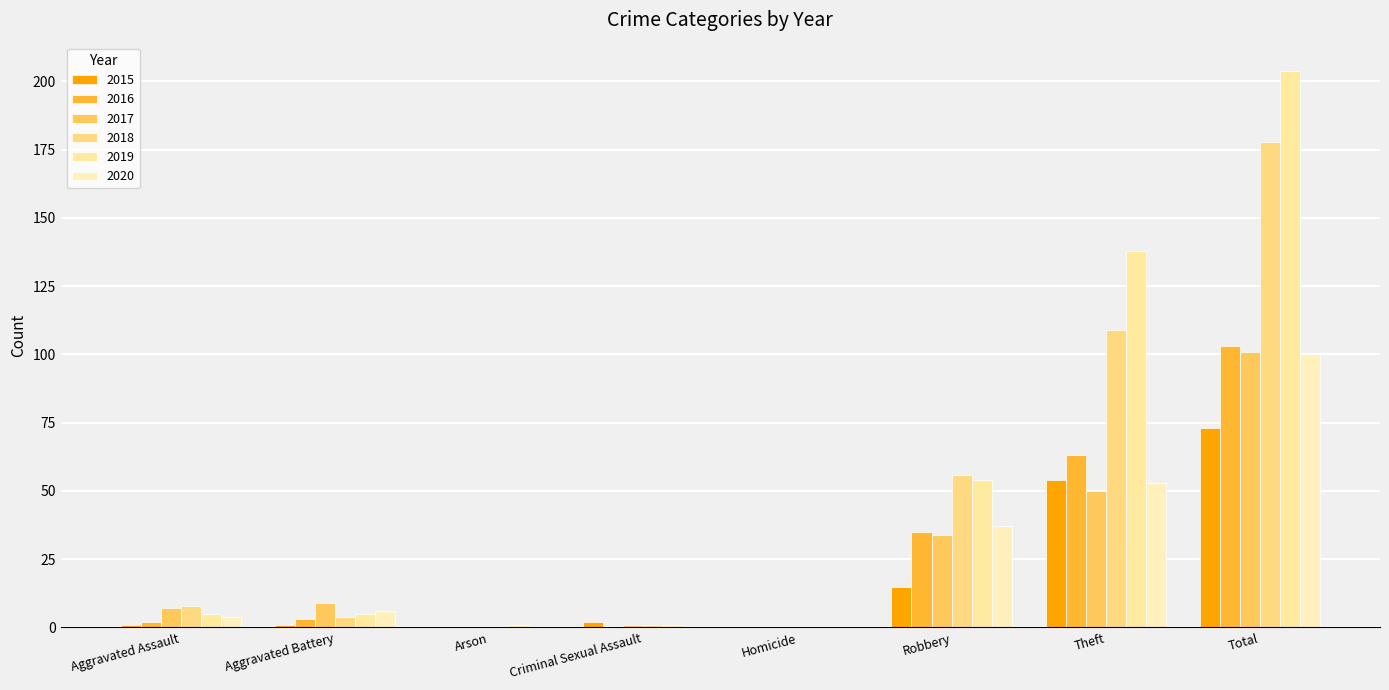

Reading right to left, list all the values displayed in this chart.

2015: Total=73	Theft=54	Robbery=15	Homicide=0	Criminal Sexual Assault=2	Arson=0	Aggravated Battery=1	Aggravated Assault=1
2016: Total=103	Theft=63	Robbery=35	Homicide=0	Criminal Sexual Assault=0	Arson=0	Aggravated Battery=3	Aggravated Assault=2
2017: Total=101	Theft=50	Robbery=34	Homicide=0	Criminal Sexual Assault=1	Arson=0	Aggravated Battery=9	Aggravated Assault=7
2018: Total=178	Theft=109	Robbery=56	Homicide=0	Criminal Sexual Assault=1	Arson=0	Aggravated Battery=4	Aggravated Assault=8
2019: Total=204	Theft=138	Robbery=54	Homicide=0	Criminal Sexual Assault=1	Arson=1	Aggravated Battery=5	Aggravated Assault=5
2020: Total=100	Theft=53	Robbery=37	Homicide=0	Criminal Sexual Assault=0	Arson=0	Aggravated Battery=6	Aggravated Assault=4